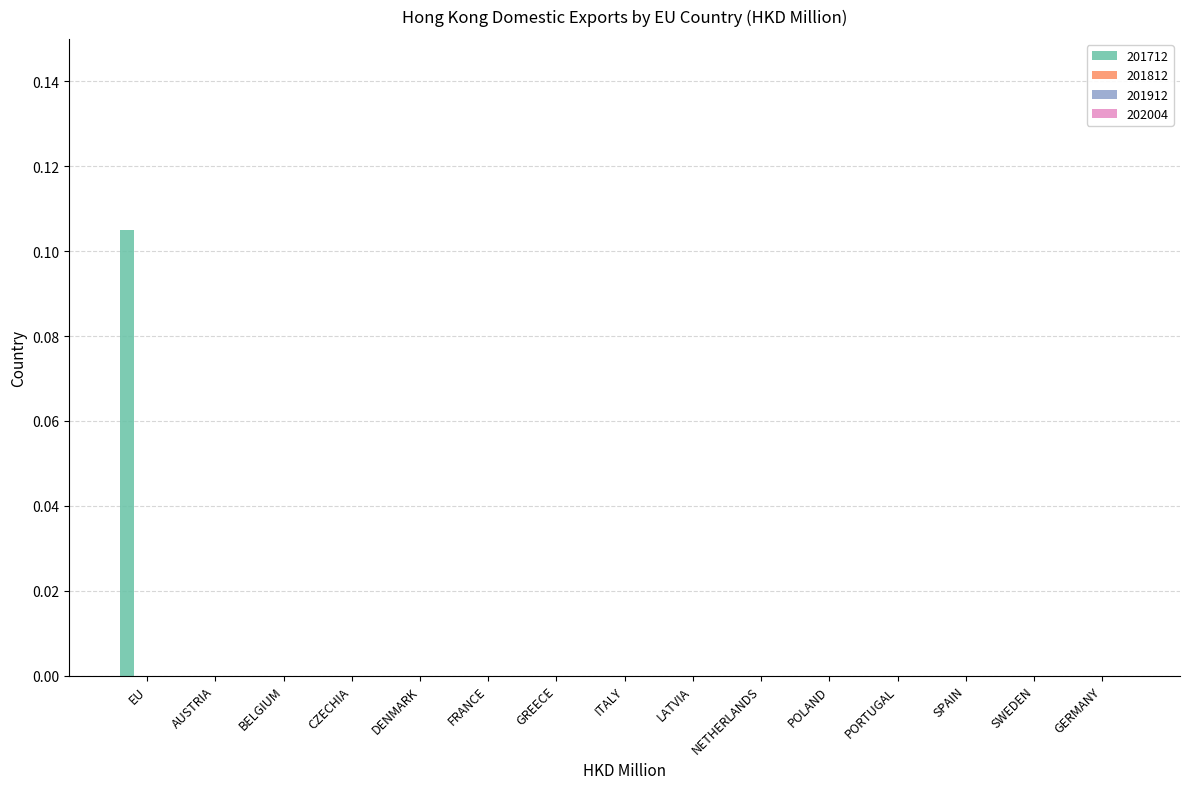

Are the bars horizontal?

No